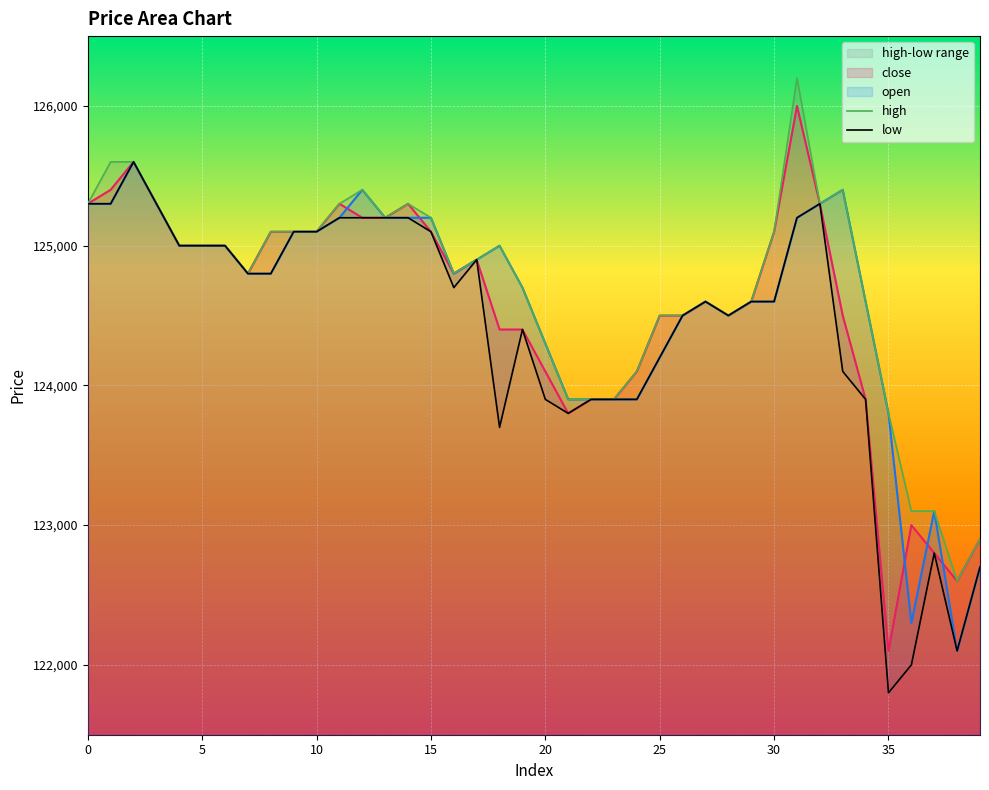

At which category is the sum across all series the highest?

31